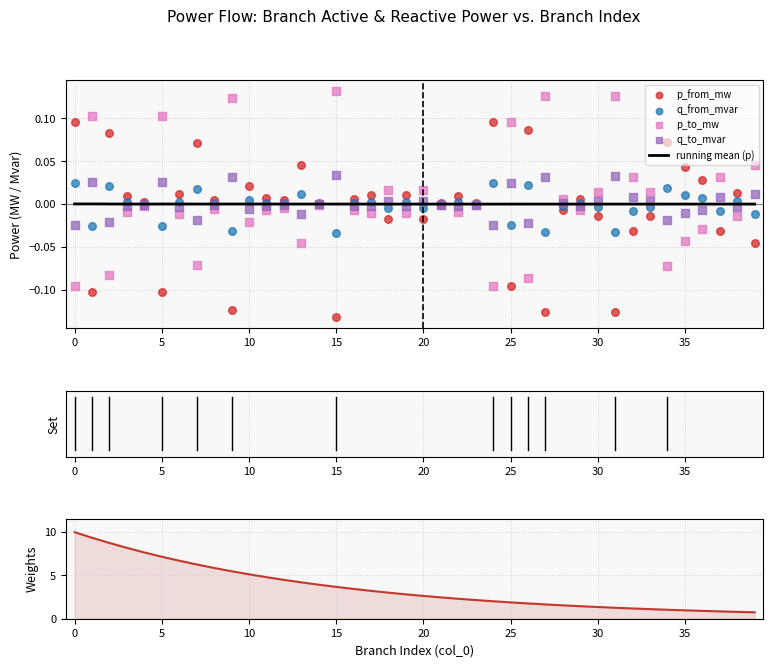

Which series contains the highest Y value?

weight